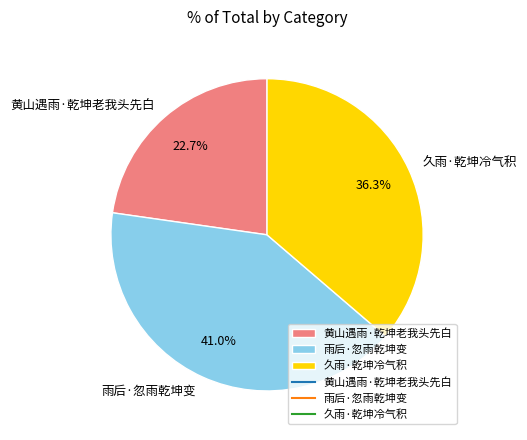

Which category has the smallest portion of the pie?

黄山遇雨·乾坤老我头先白